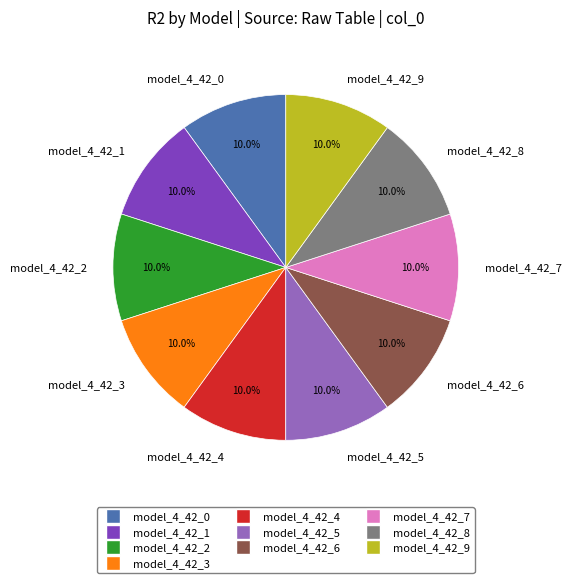

To the nearest percent, what percentage of the pie is model_4_42_1?

10%